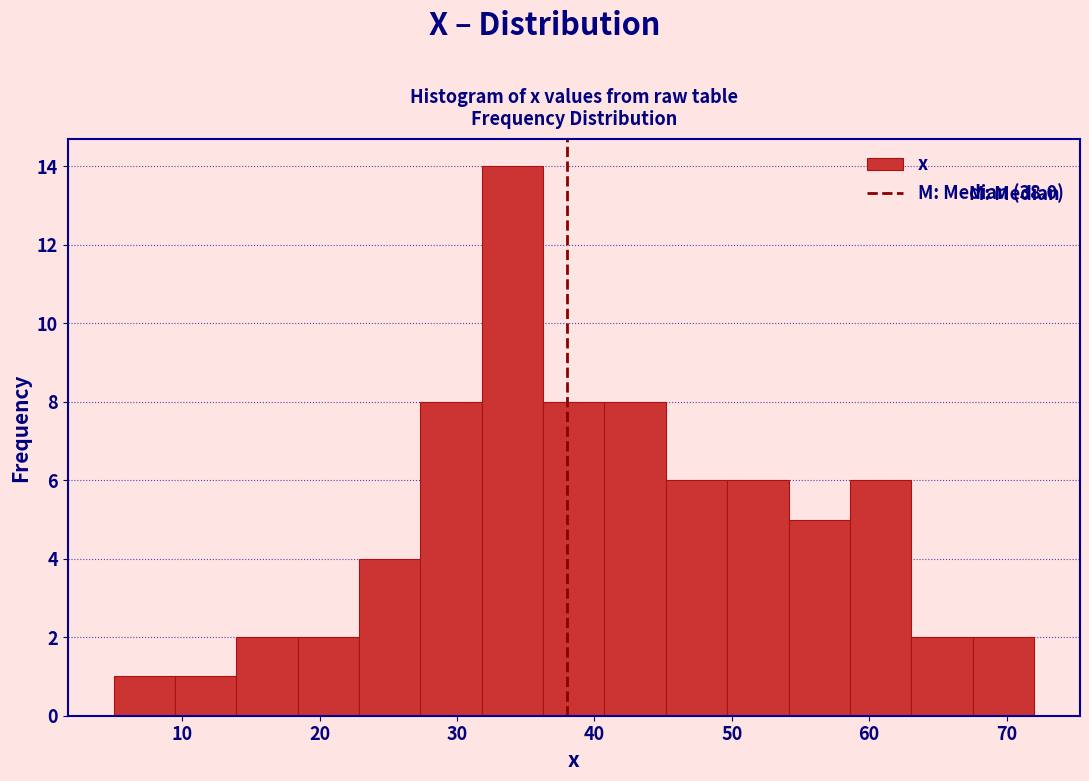

Reading left to right, list every bar in this chart as the range it spans on the x-axis followed by its height. Neither the bar edges nor the heights are printed on the chart, so give them approximately, as read against the axes.

5 to 9: 1
9 to 14: 1
14 to 18: 2
18 to 23: 2
23 to 27: 4
27 to 32: 8
32 to 36: 14
36 to 41: 8
41 to 45: 8
45 to 50: 6
50 to 54: 6
54 to 59: 5
59 to 63: 6
63 to 68: 2
68 to 72: 2